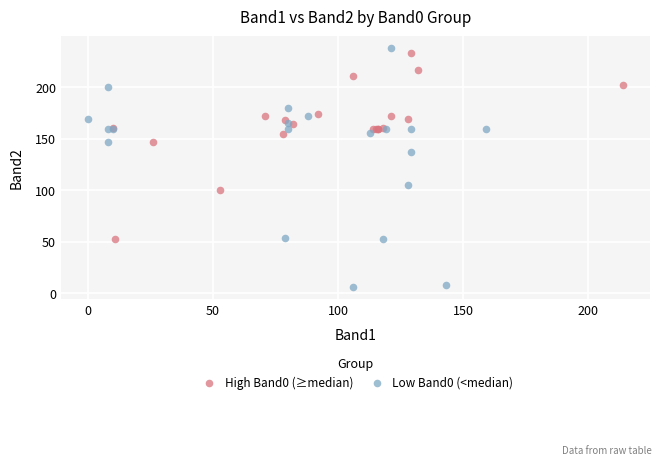

Which series has the widest spread of Y values?

Low Band0 (<median)